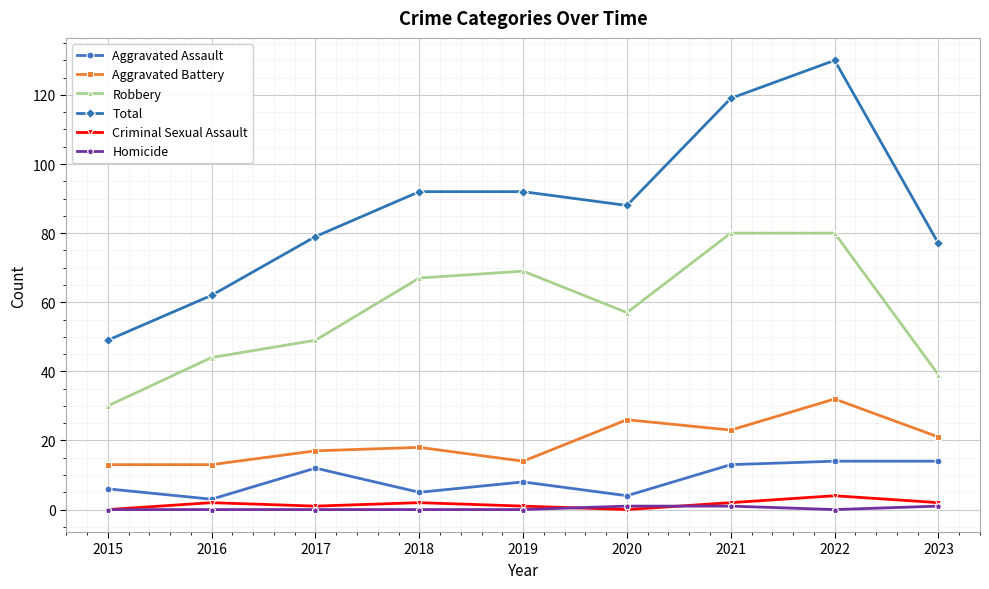

How many lines are shown in the chart?

6